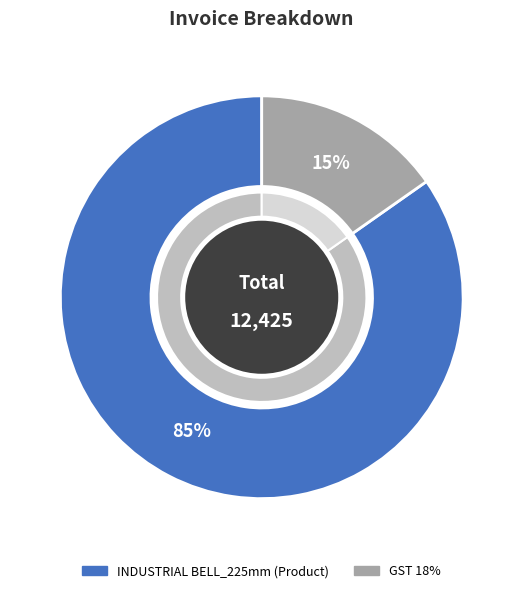

Between INDUSTRIAL BELL_225mm (Product) and GST 18%, which is larger?

INDUSTRIAL BELL_225mm (Product)